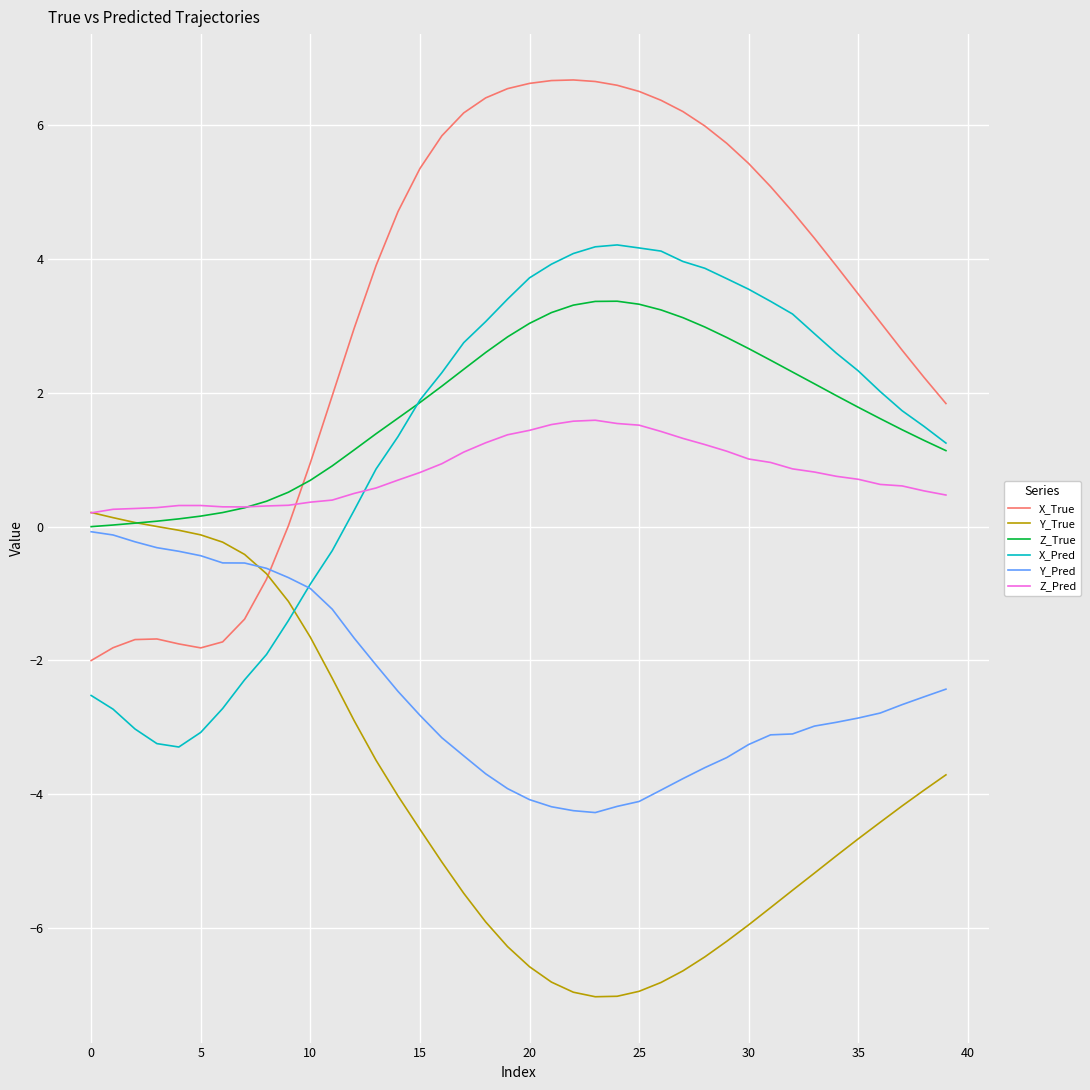

How many intersections are there between X_True and Z_Pred?

1